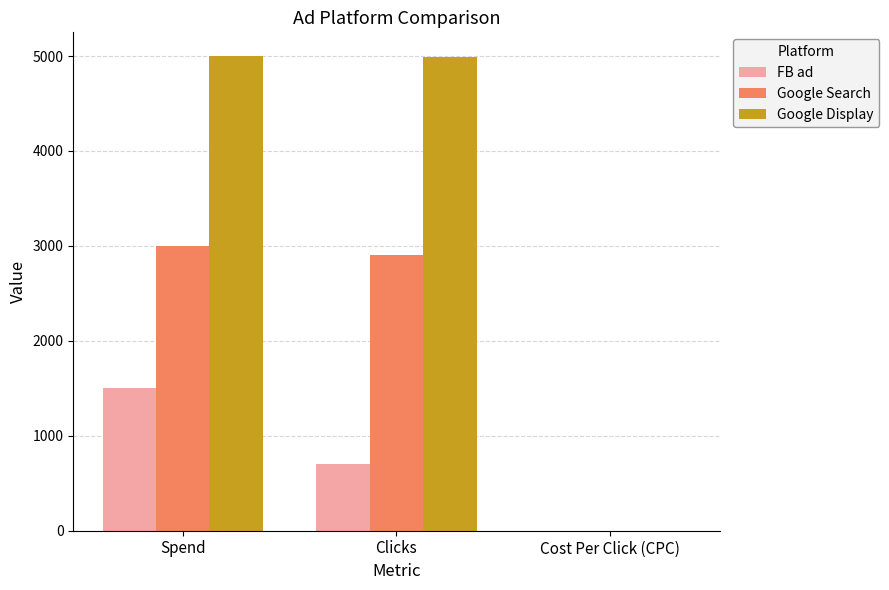

At which label is FB ad closest to 751?

Clicks